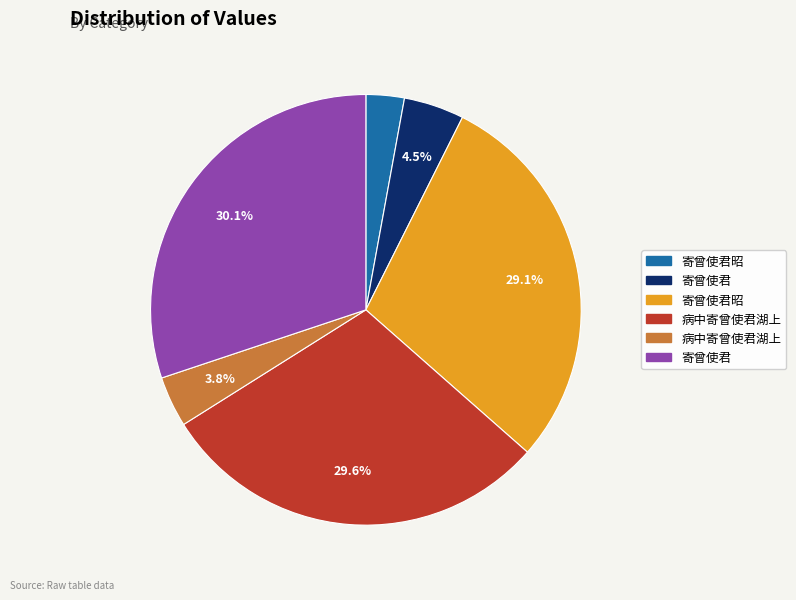

Is there any slice that represents more than half of the pie?

No